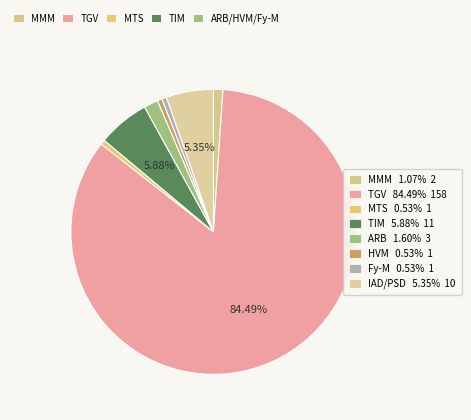

Count the number of slices in the pie.

8